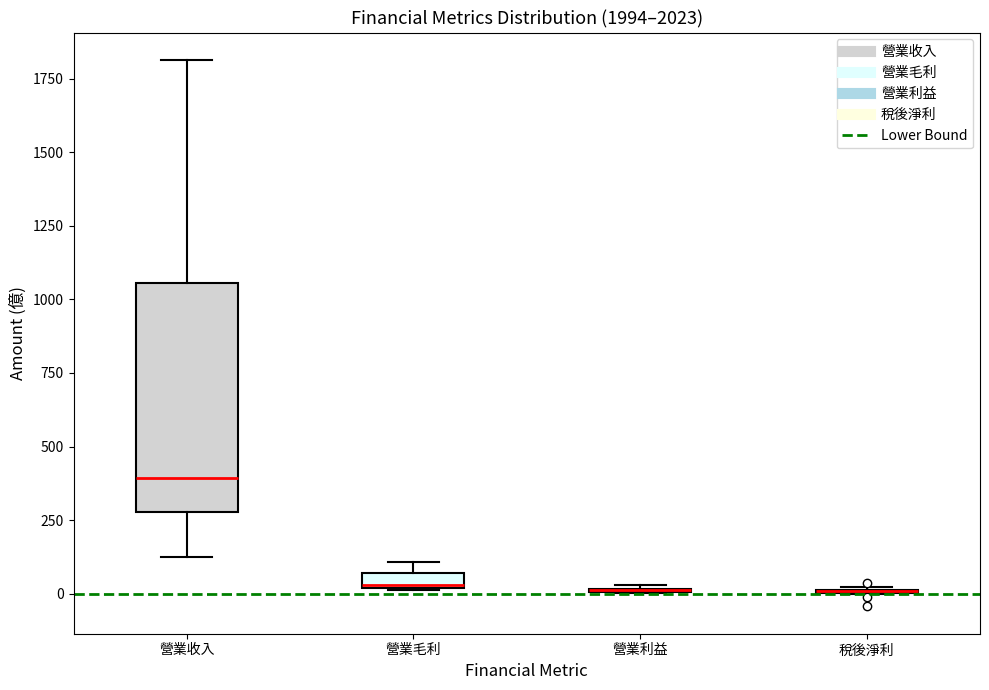

Which box is the tallest, from its lower edge to its upper edge?

營業收入